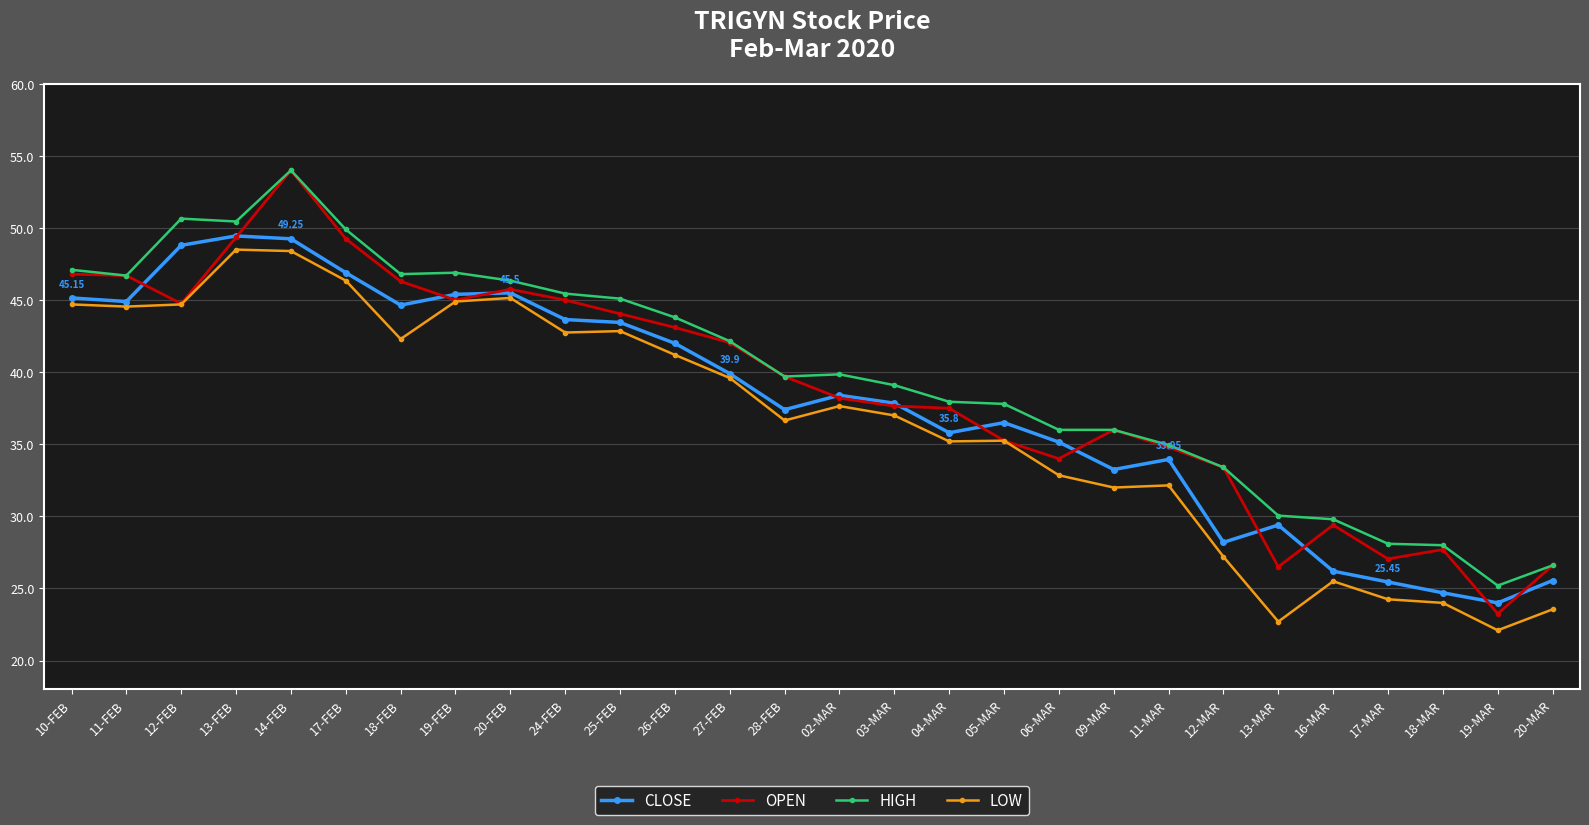

True or false: CLOSE and HIGH cross at least once.

False